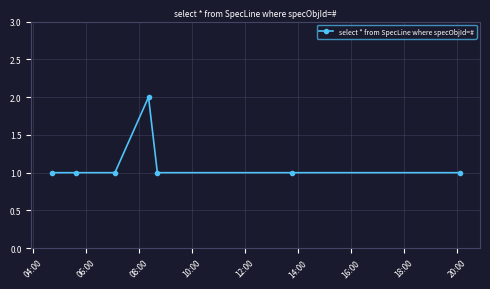

True or false: the data has more than 0 interior local peaks.

True